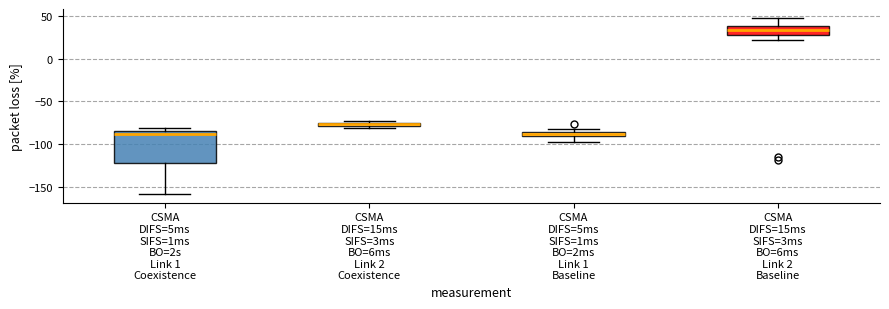

Which box is the tallest, from its lower edge to its upper edge?

CSMA DIFS=5ms SIFS=1ms BO=2s Link 1 Coexistence